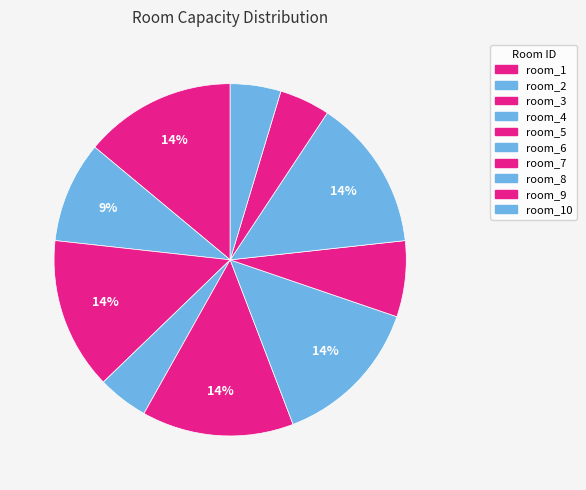

What percentage is the room_10 slice, to the nearest percent?

5%